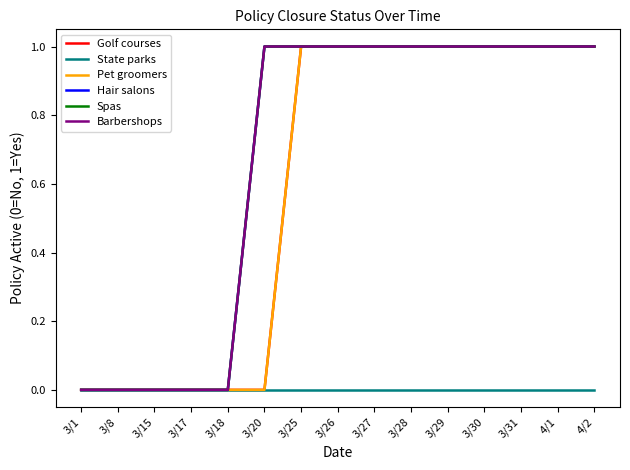

How many lines are shown in the chart?

6